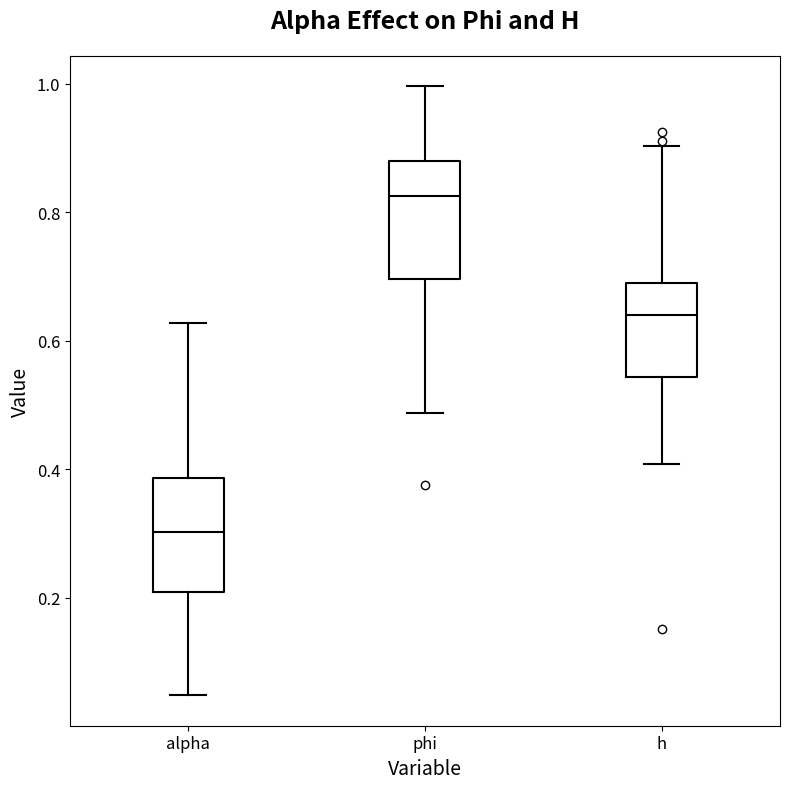

Reading left to right, transcribe this box plot: for each box, give where its median line is, the range the box spans, and where its two whiskers end, as read against the y-axis. The values are not printed on the chart, so give them approximately, as read against the axis.

alpha: median 0.30, box 0.22 to 0.38, whiskers 0.04 to 0.62
phi: median 0.82, box 0.70 to 0.88, whiskers 0.48 to 1.00
h: median 0.64, box 0.54 to 0.68, whiskers 0.40 to 0.90